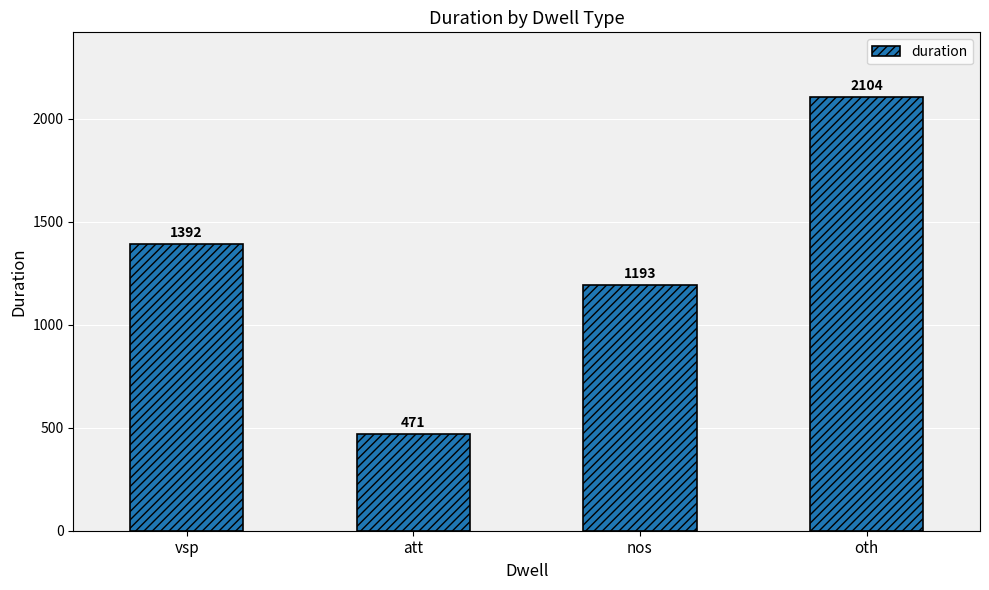

Which label corresponds to the smallest value in the chart?

att